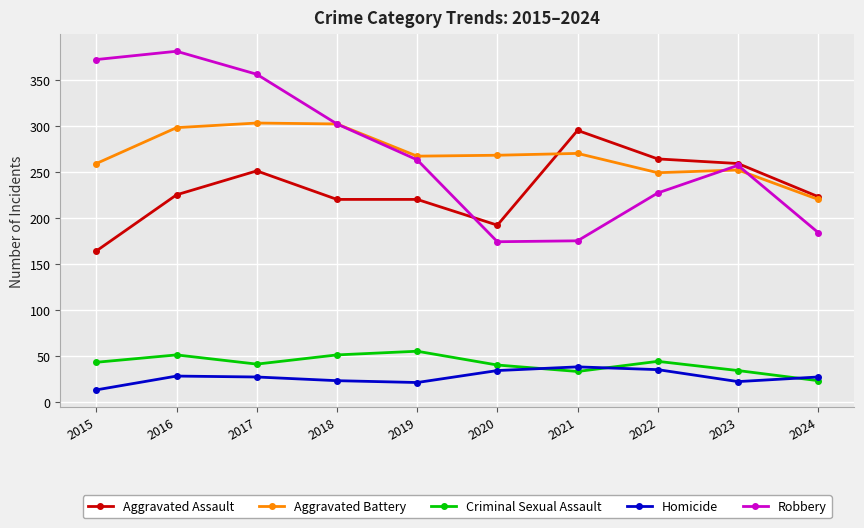

What is the total value across all series at 2023?

824